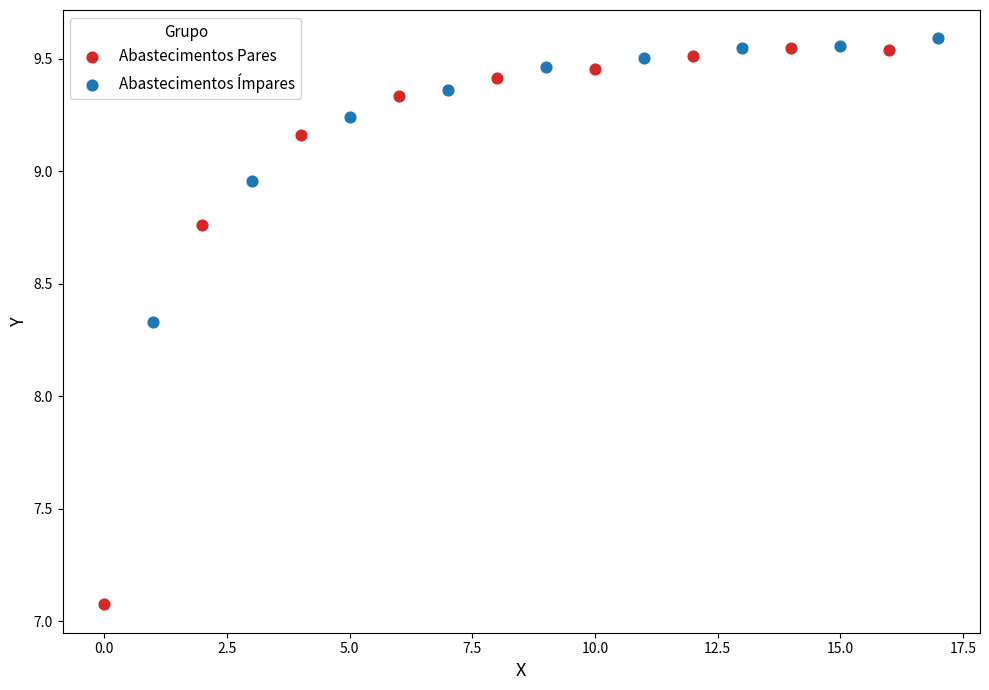

Which series has the widest spread of Y values?

Abastecimentos Pares